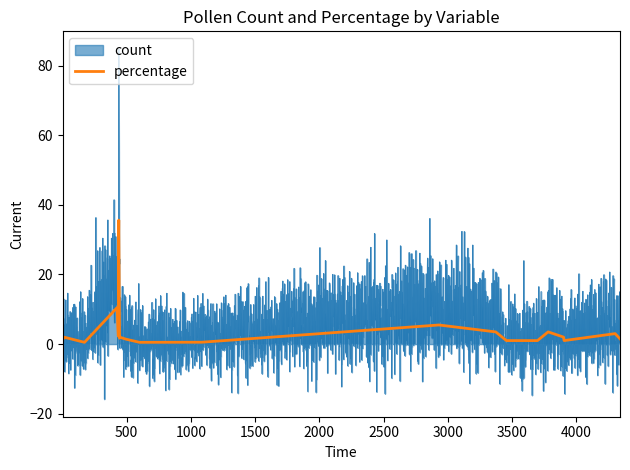

What is the maximum value for percentage?

35.6